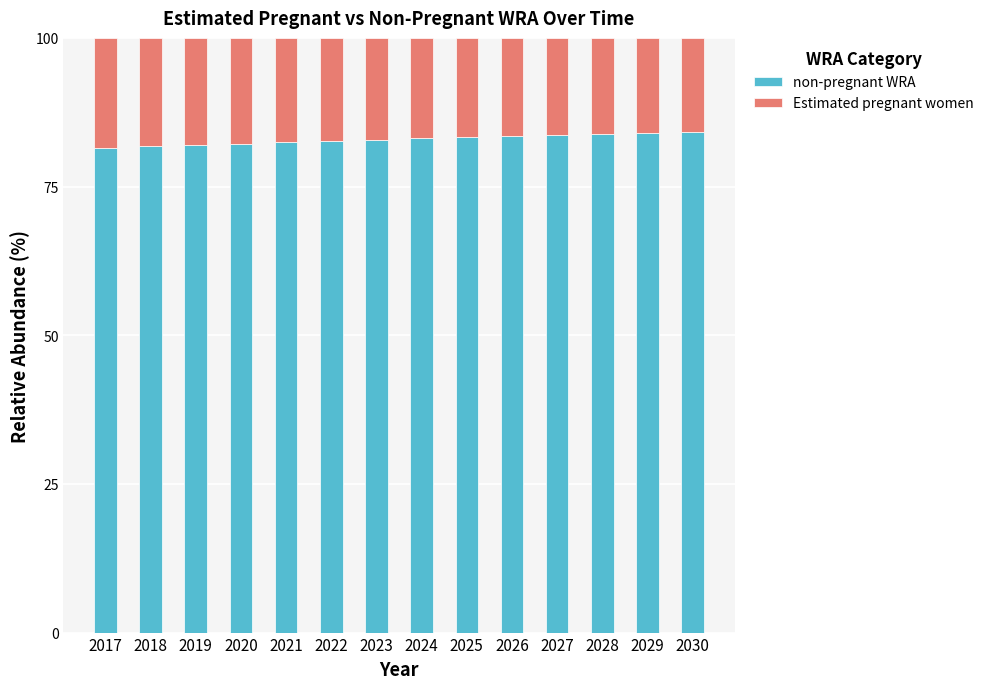

What is the highest value of the non-pregnant WRA series?

84.2